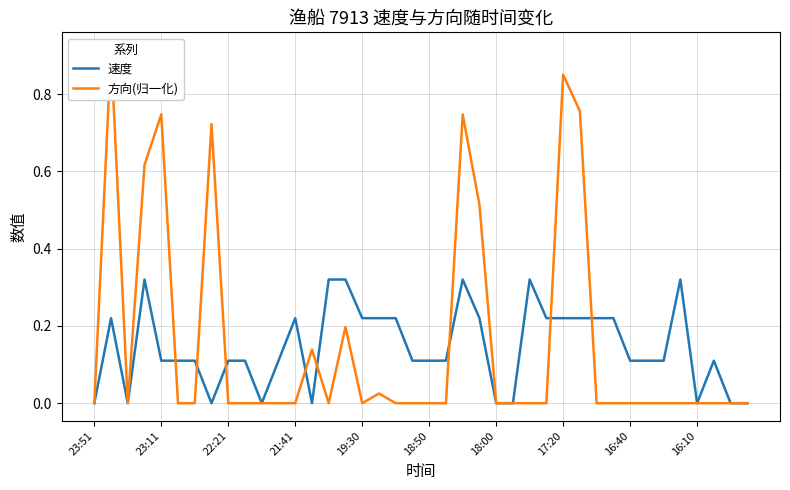

List the series in order of their peak value, highest first.

方向(归一化), 速度